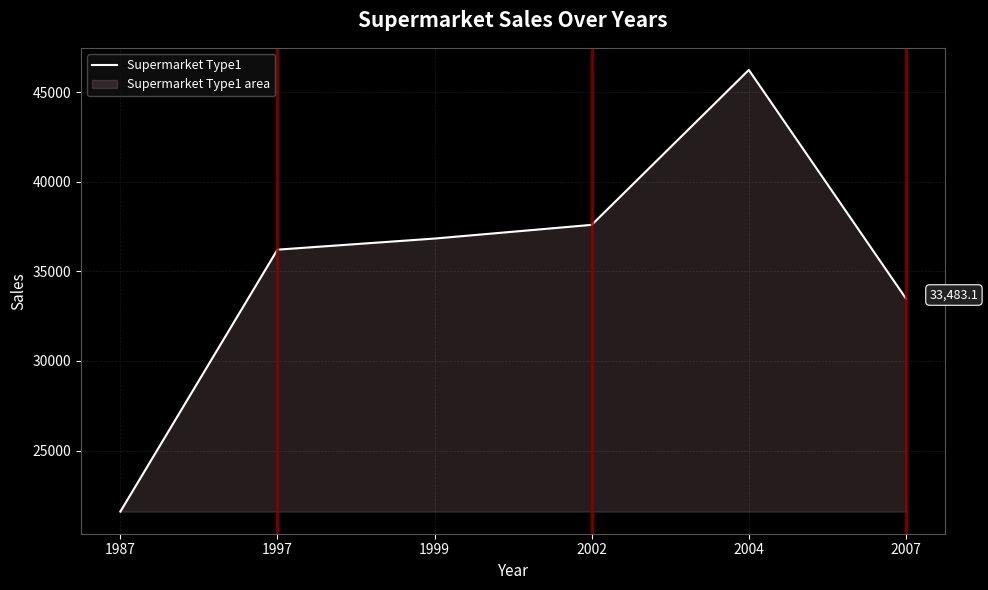

True or false: the data has more than 0 interior local peaks.

True